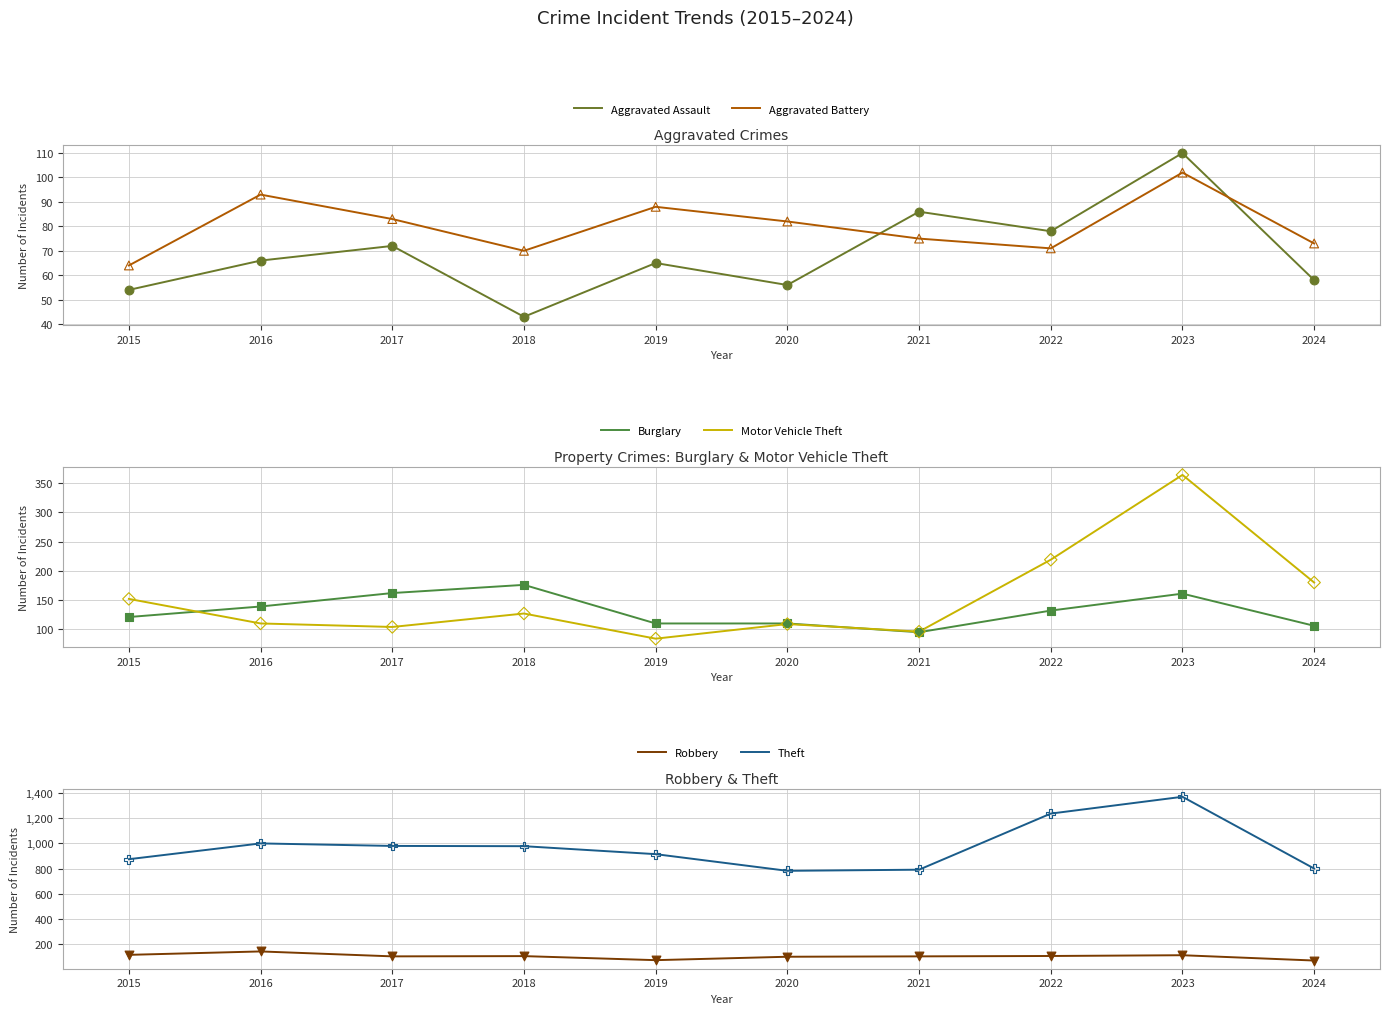

Is the value of Robbery at 2020 greater than the value of Aggravated Assault at 2023?

No